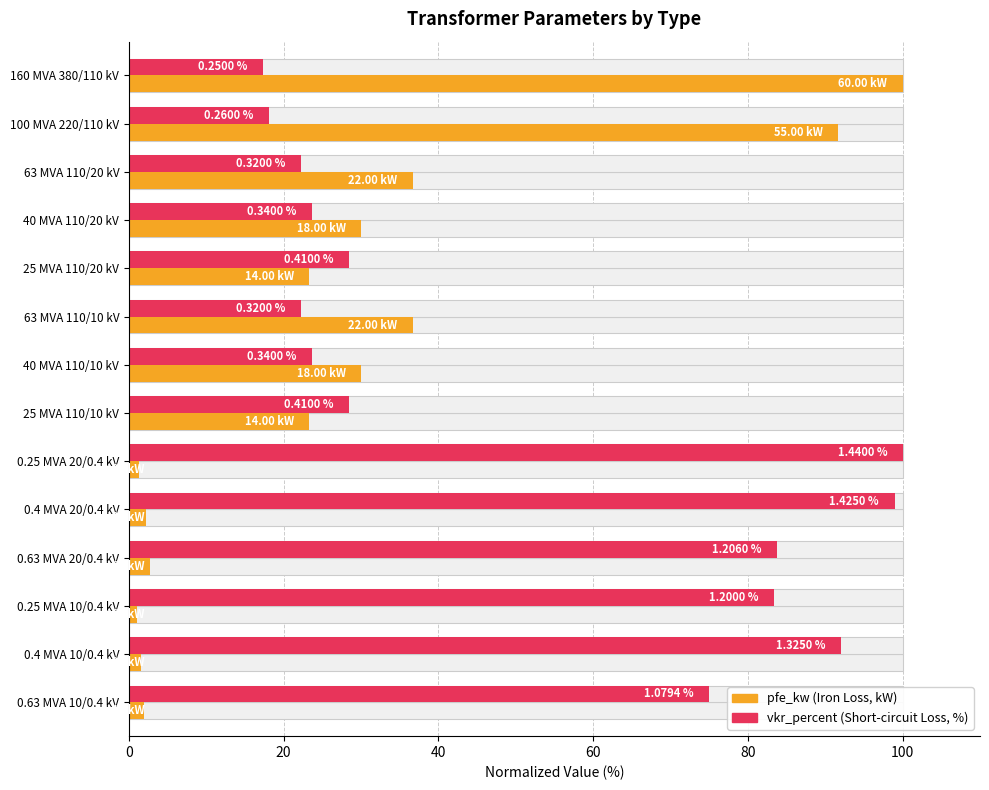

What is the greatest value displayed?

100.0